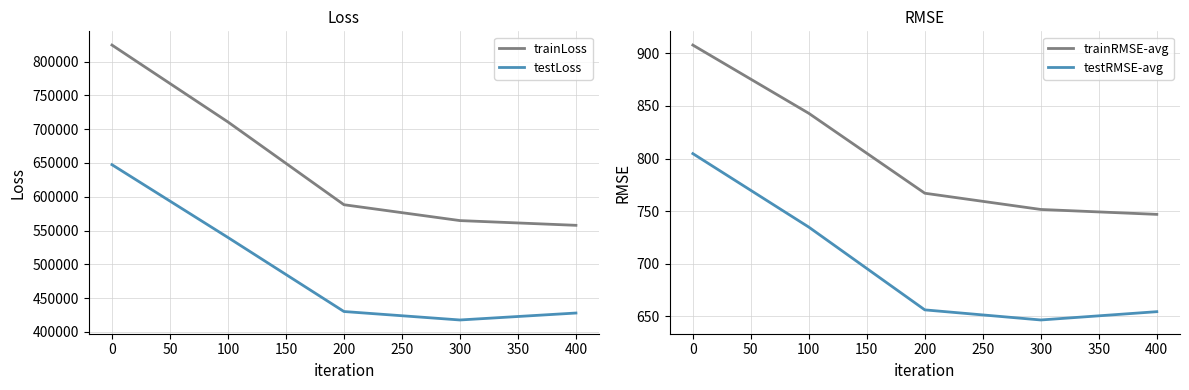

Does the chart have visible grid lines?

Yes